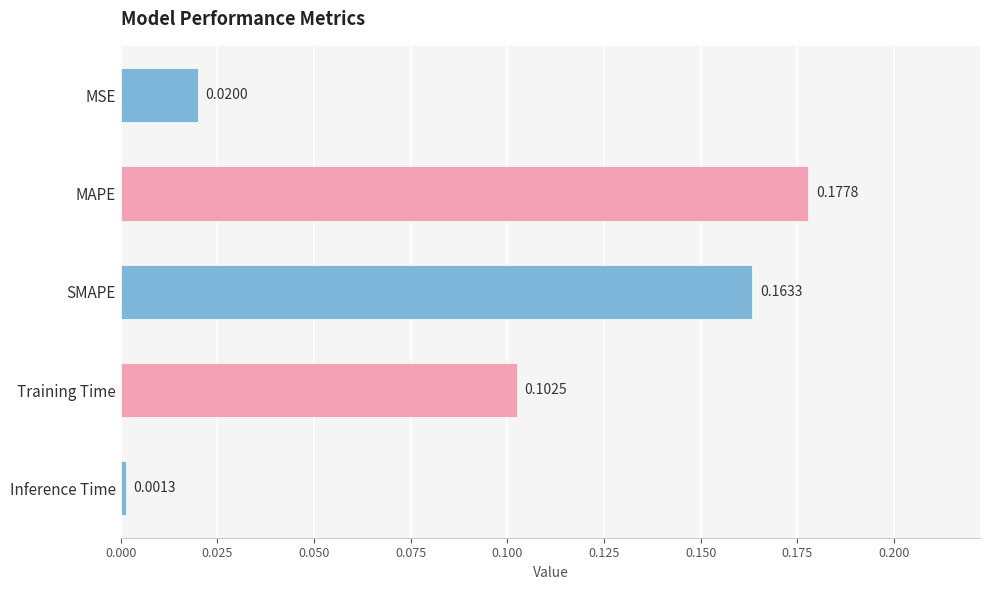

How many series are shown in this chart?

1